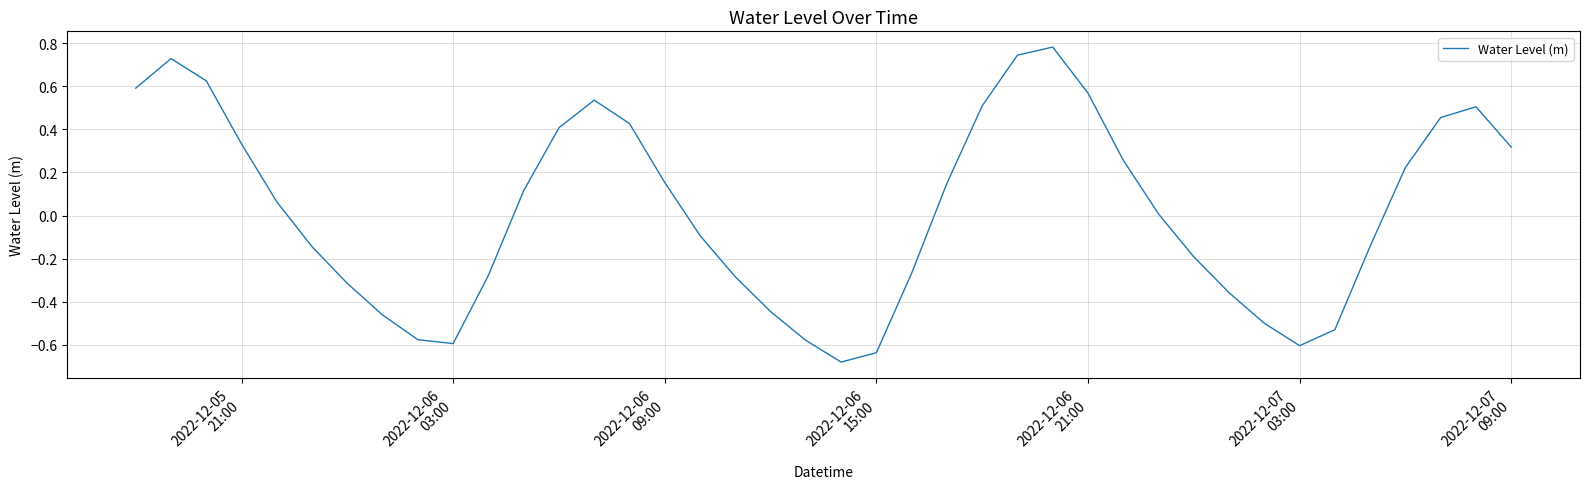

Does the chart have visible grid lines?

Yes